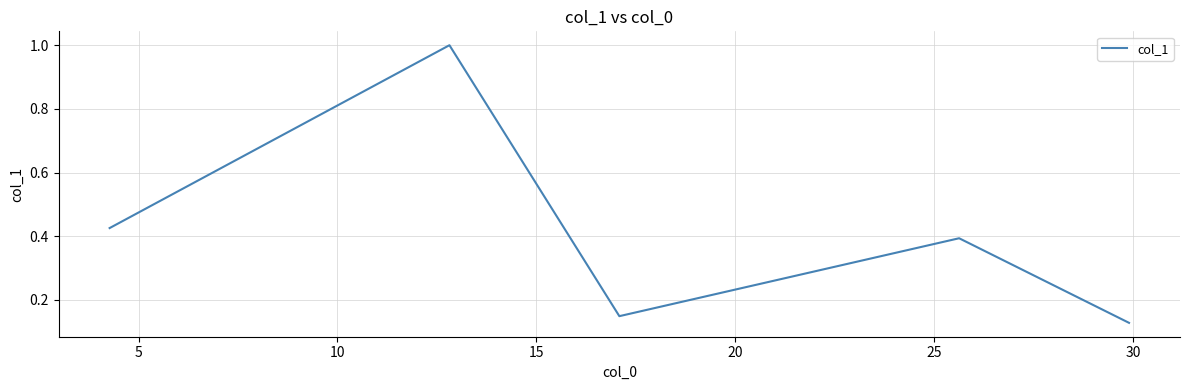

What is the difference between the maximum and minimum values?

0.9